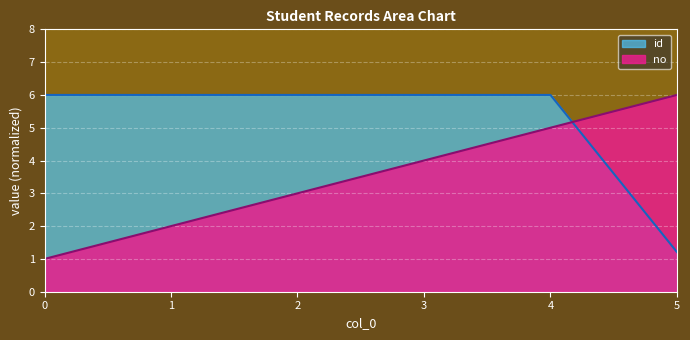

Which series has the largest range (max minus min)?

no